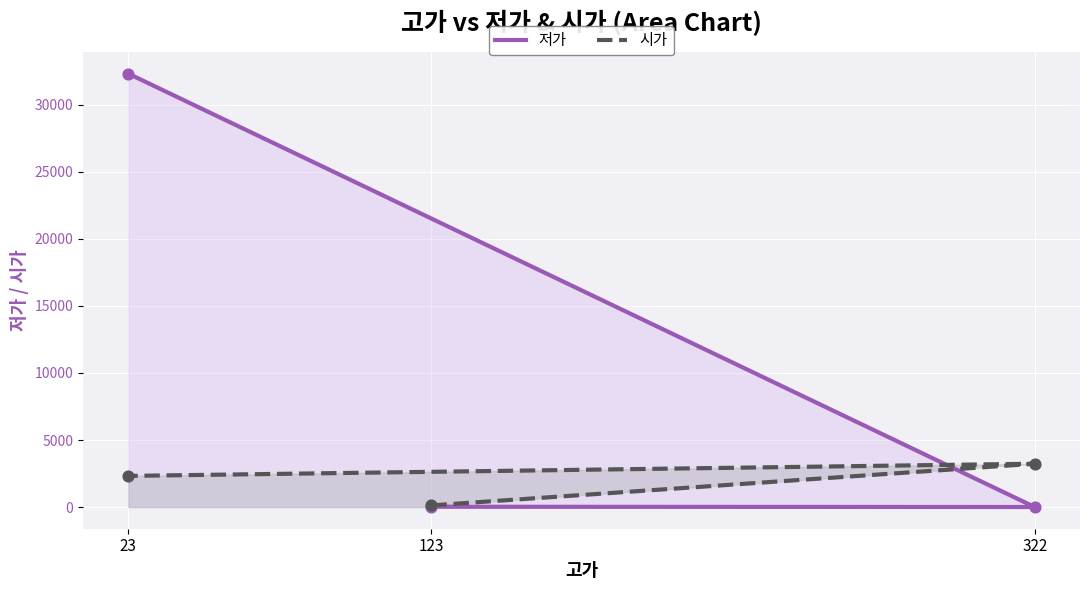

At which category is the sum across all series the highest?

23